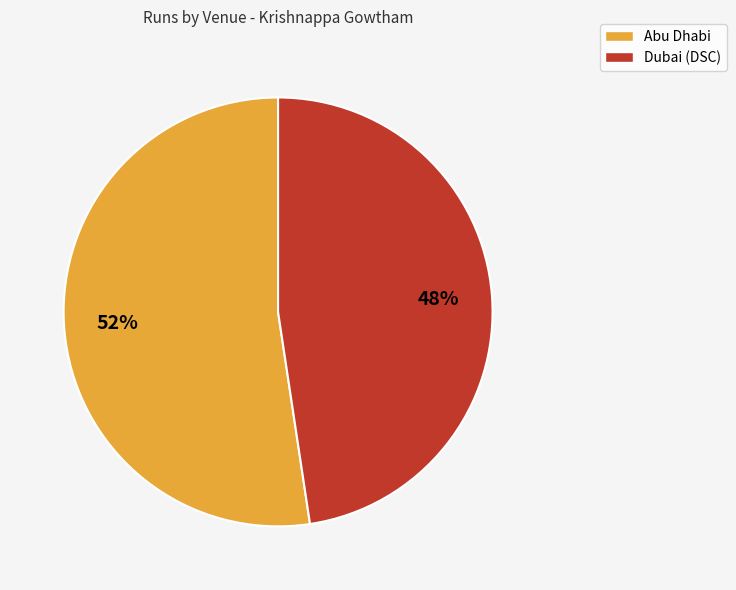

What is the ratio of the value at Abu Dhabi to the value at Dubai (DSC)?

1.1